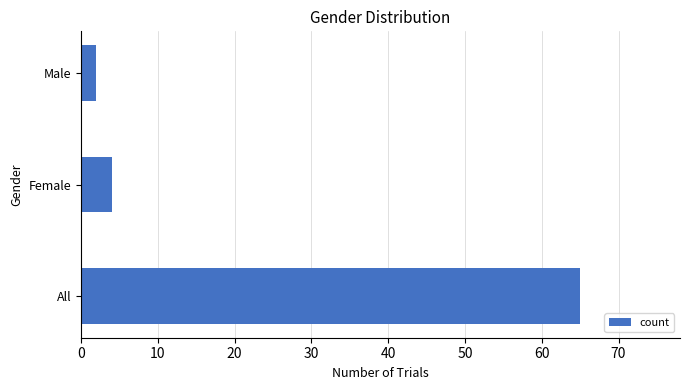

Between All and Male, which is larger?

All